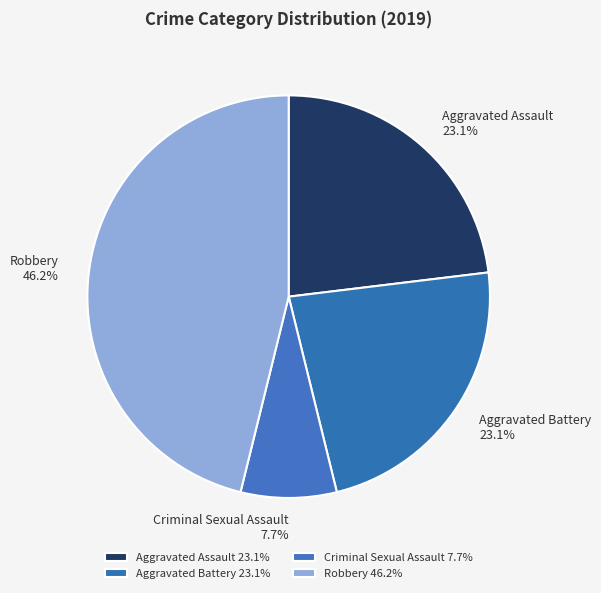

What percentage is the Aggravated Battery slice, to the nearest percent?

23%